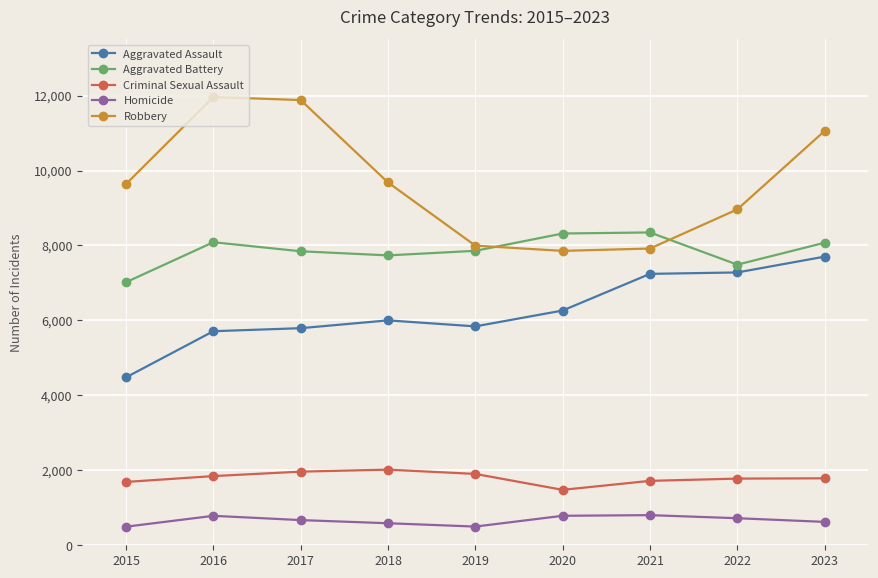

At which label does Criminal Sexual Assault first exceed 1787?

2016